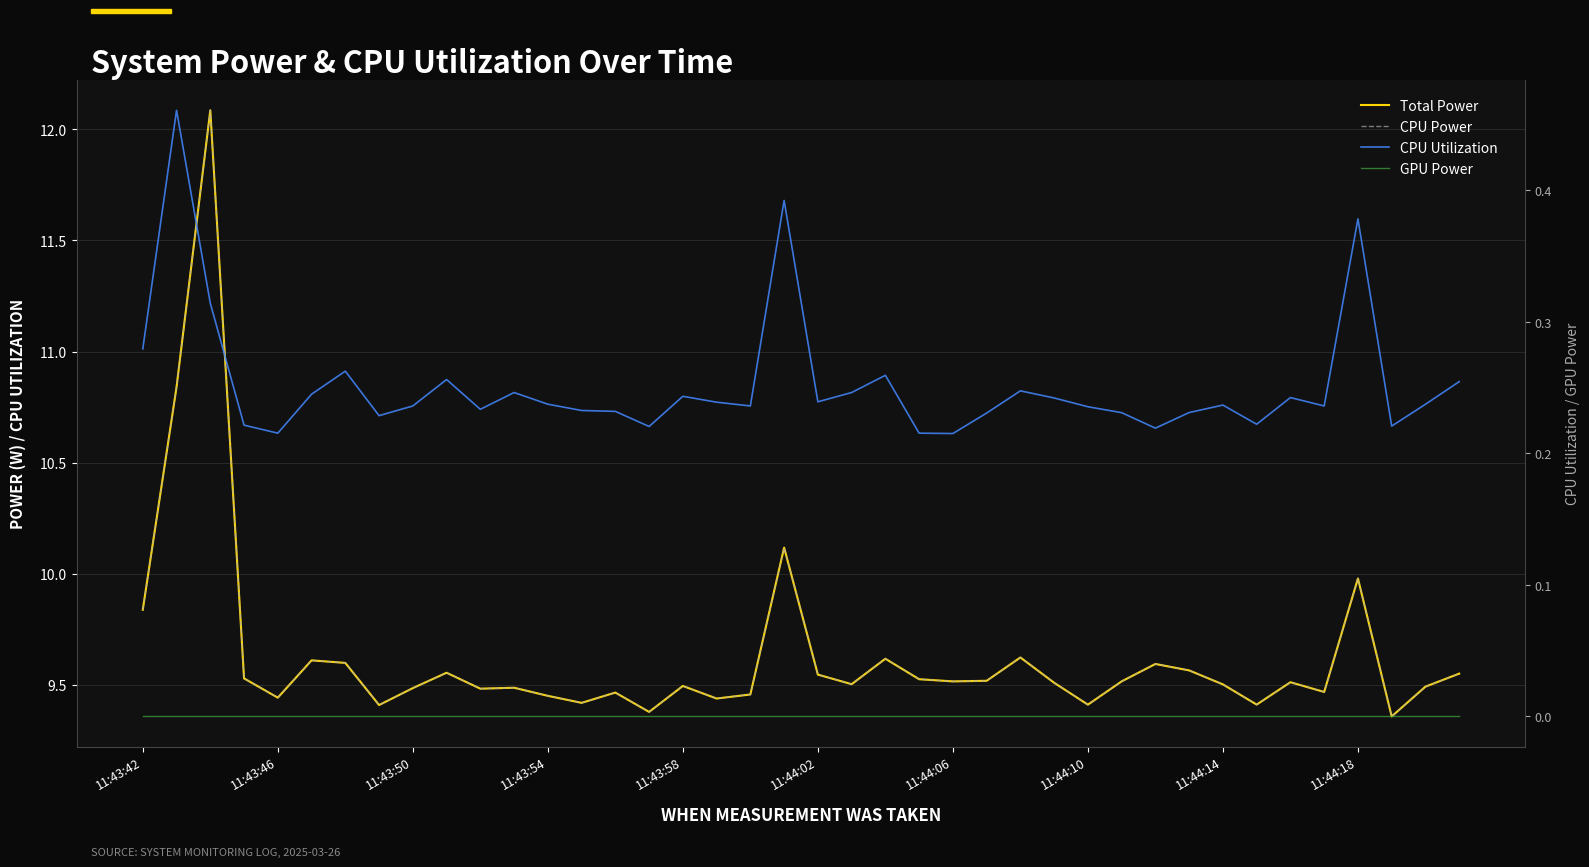

At how many categories does at least one series exceed 6?

40